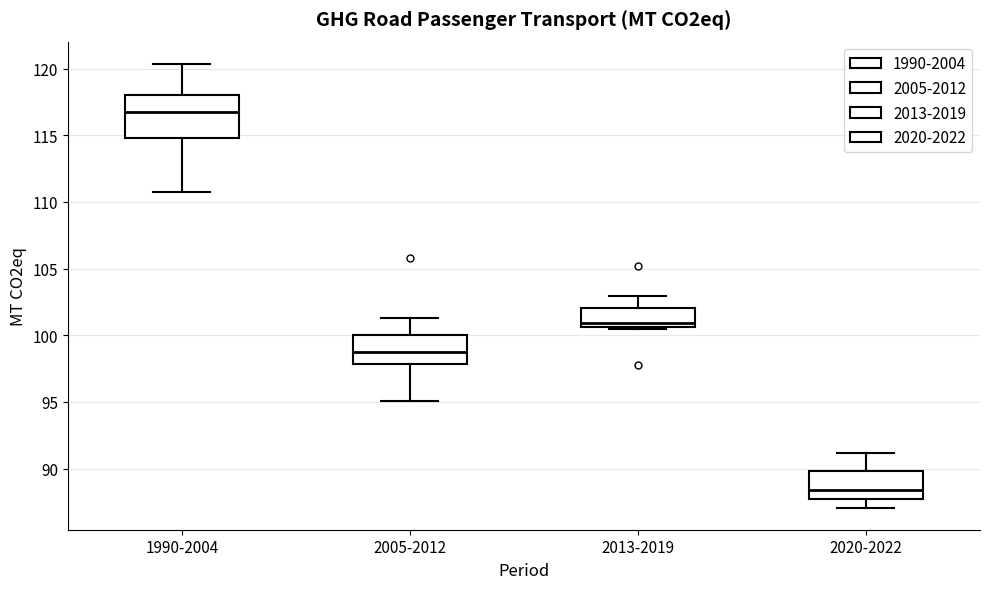

Which box has the lowest median line?

2020-2022